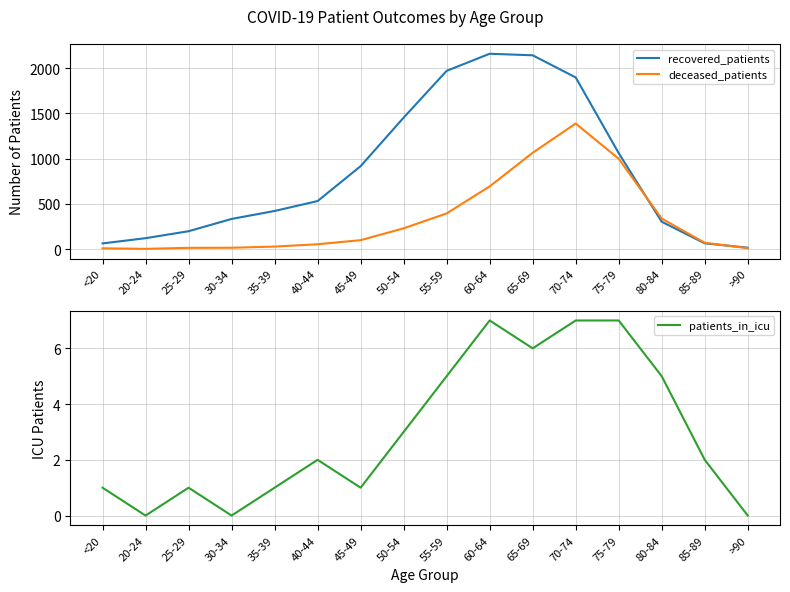

How many values in the deceased_patients series are below 98?

8